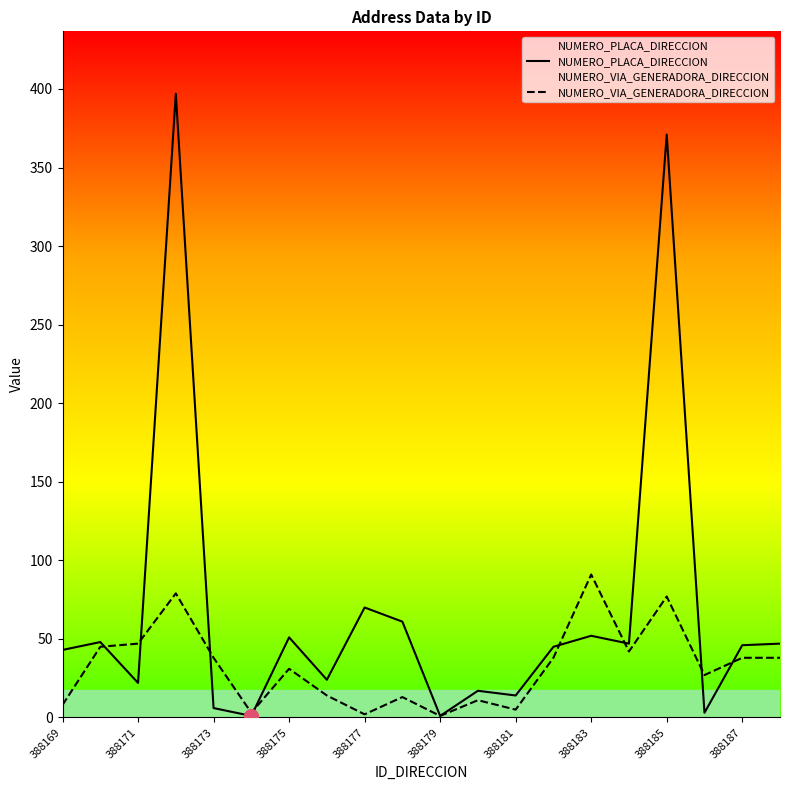

List the series in order of their overall mean, highest first.

NUMERO_PLACA_DIRECCION, NUMERO_VIA_GENERADORA_DIRECCION